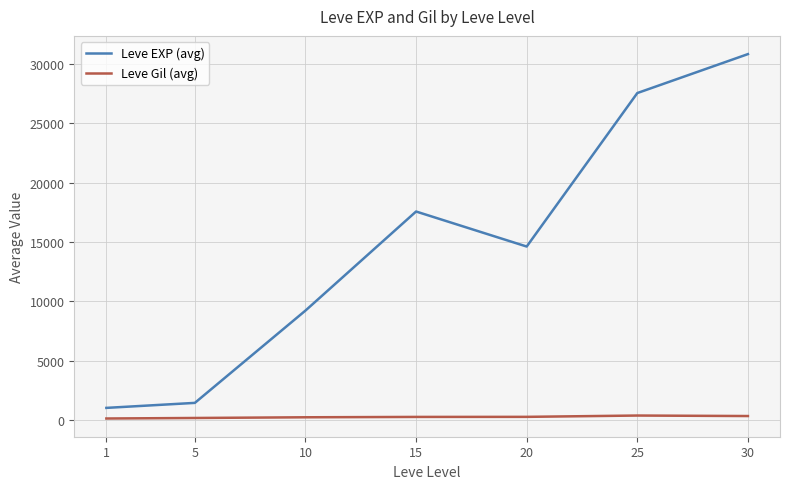

True or false: Leve EXP (avg) and Leve Gil (avg) intersect in this chart.

False